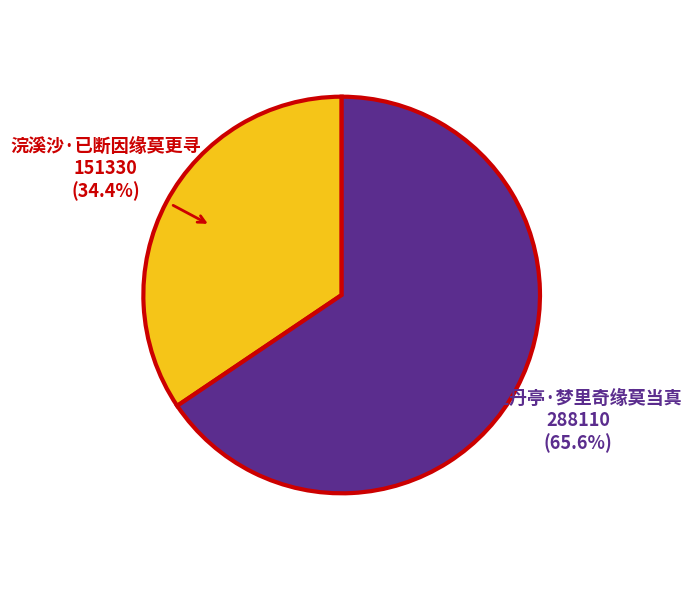

How many segments does this pie chart have?

2